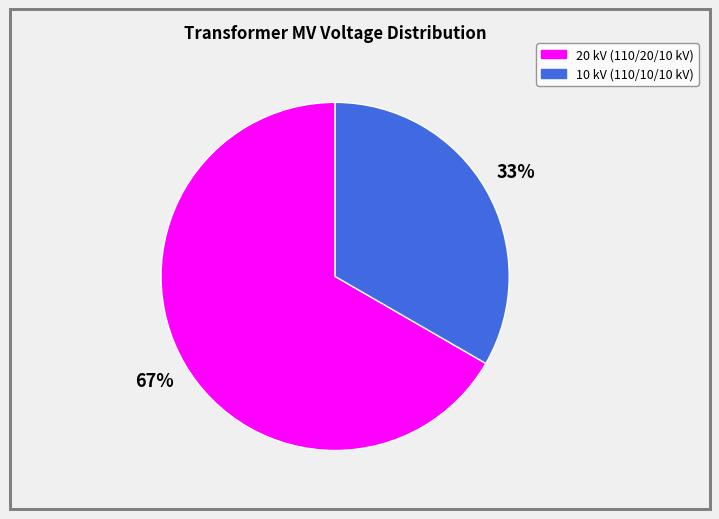

How many slices are in this pie chart?

2